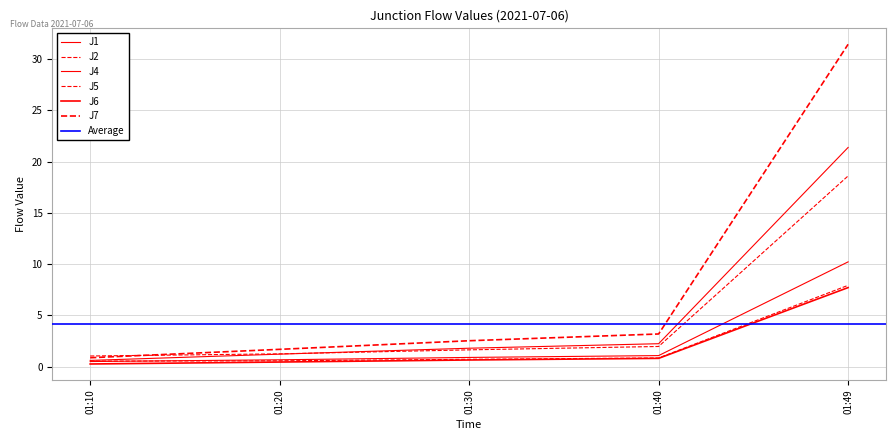

Where is J1 nearest to the value 5?

01:40